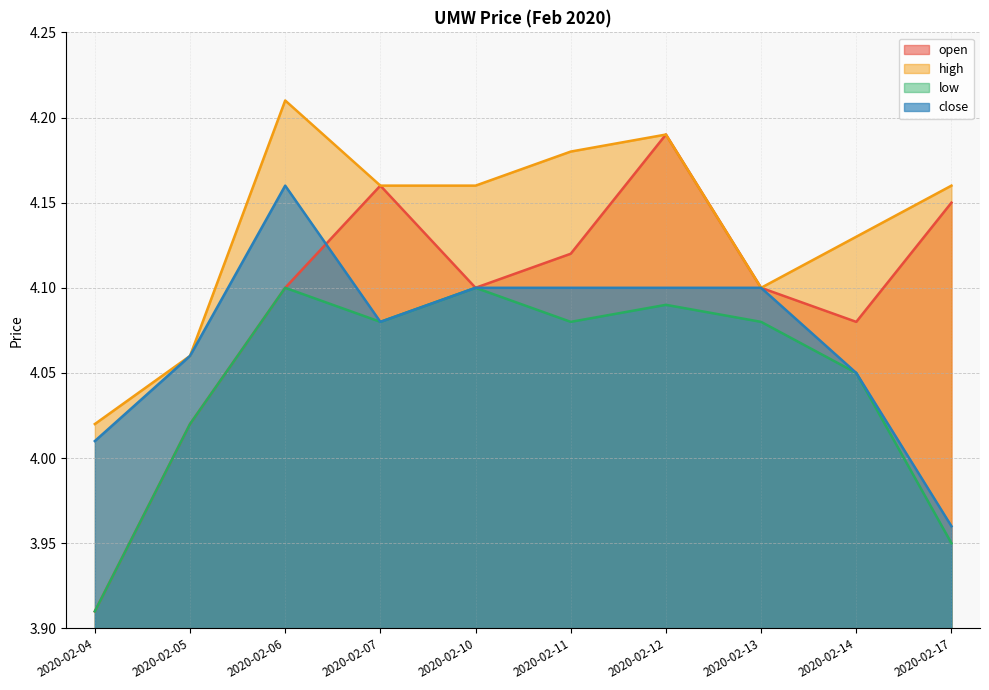

What is the sum of all close values?

40.7